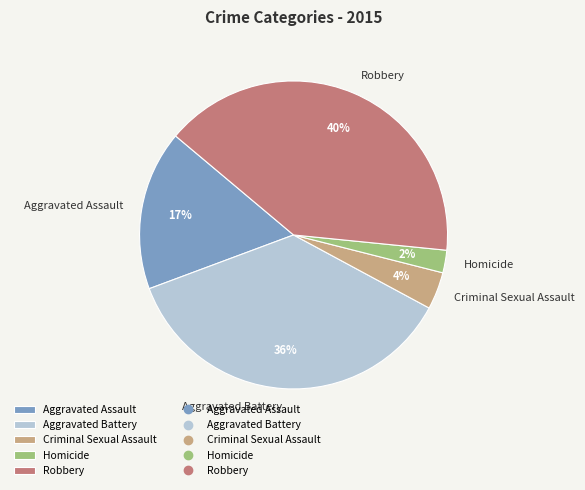

To the nearest percent, what is the average slice percentage?

20%